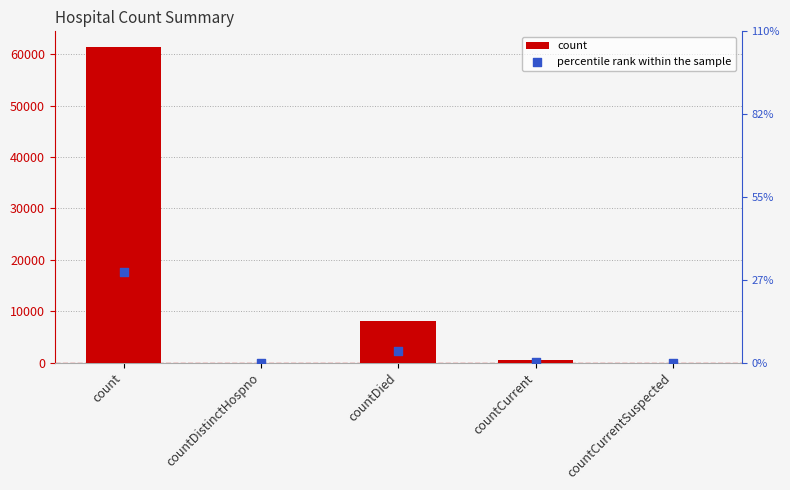

Which series has the largest Y range (max minus min)?

count